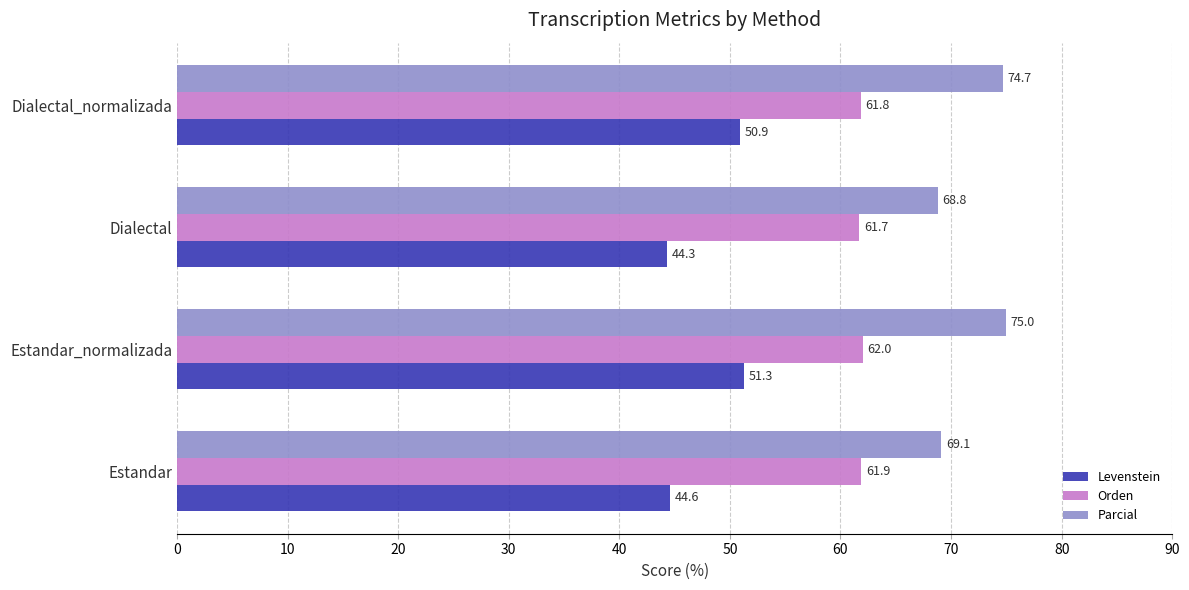

What is the highest value of the Parcial series?

75.0